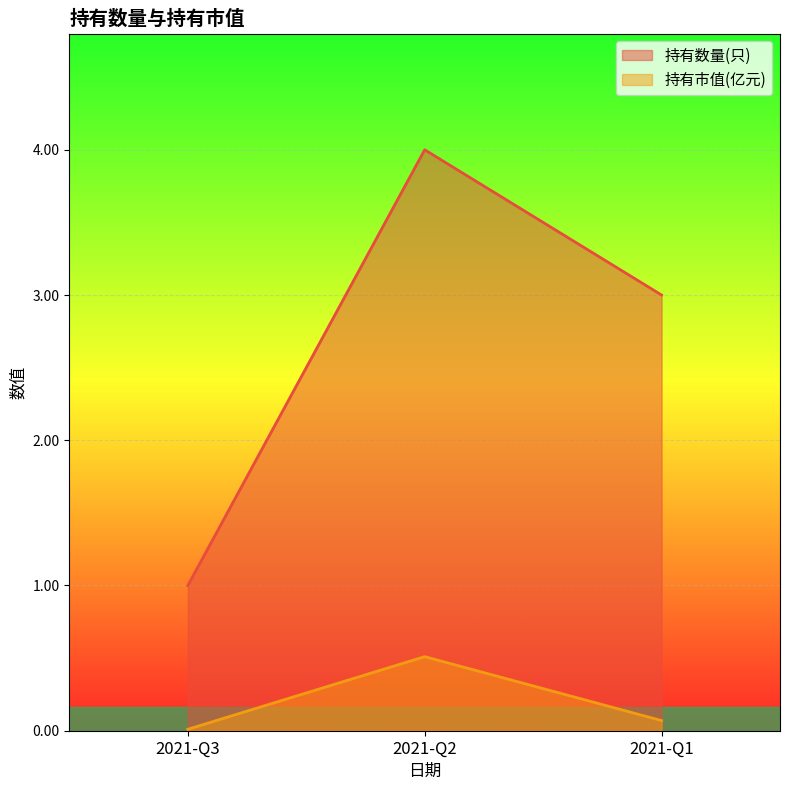

Where does the 持有数量(只) series first go above 3?

2021-Q2